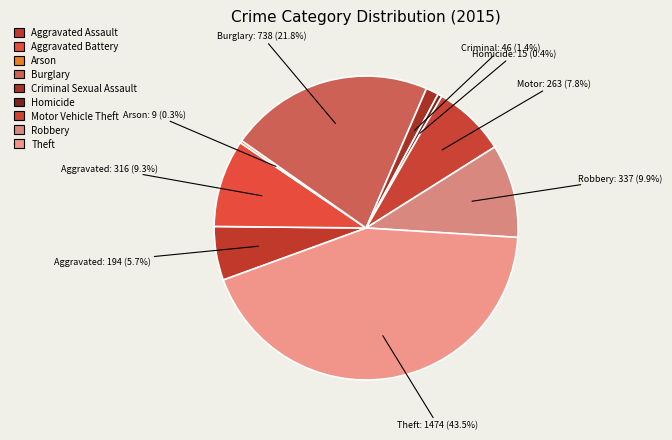

How many segments does this pie chart have?

9